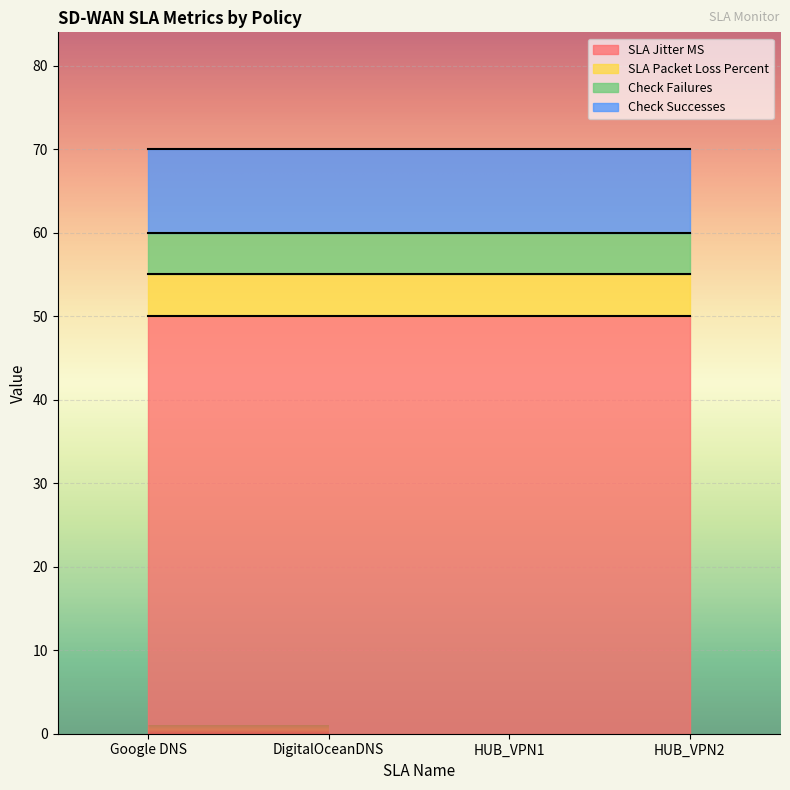

What is the difference between the highest and lowest values at Google DNS?

45